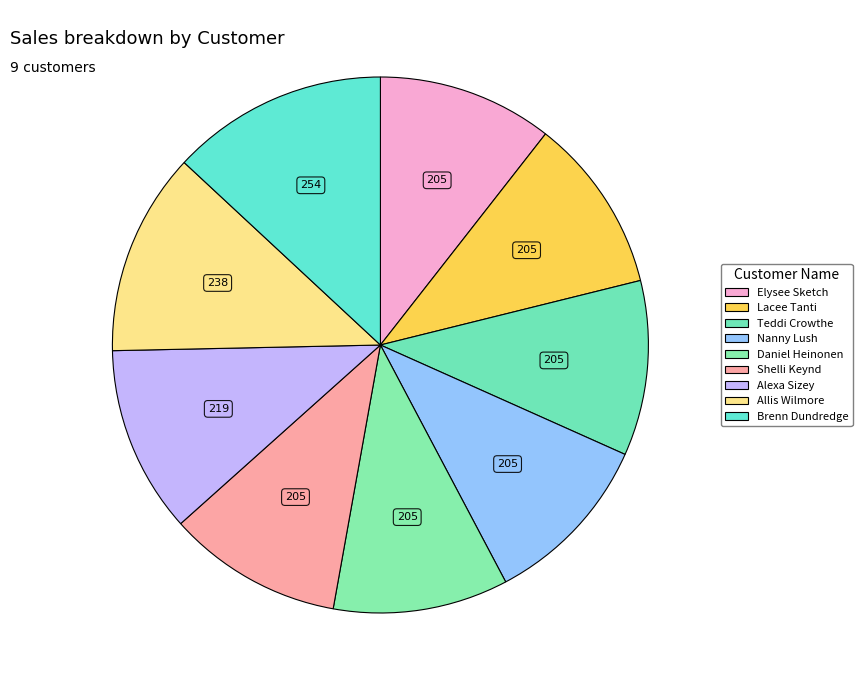

The Shelli Keynd slice represents 17% of the pie. True or false?

False